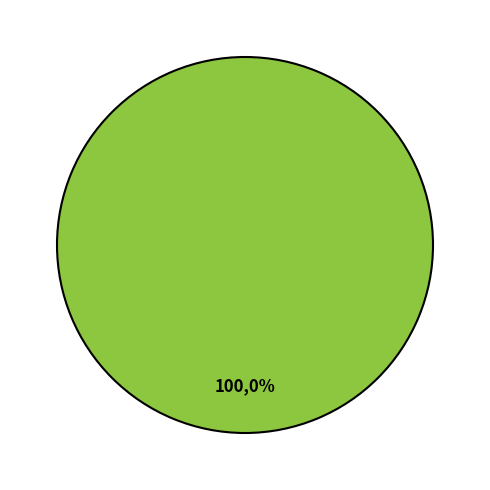

Which category has the smallest portion of the pie?

2020